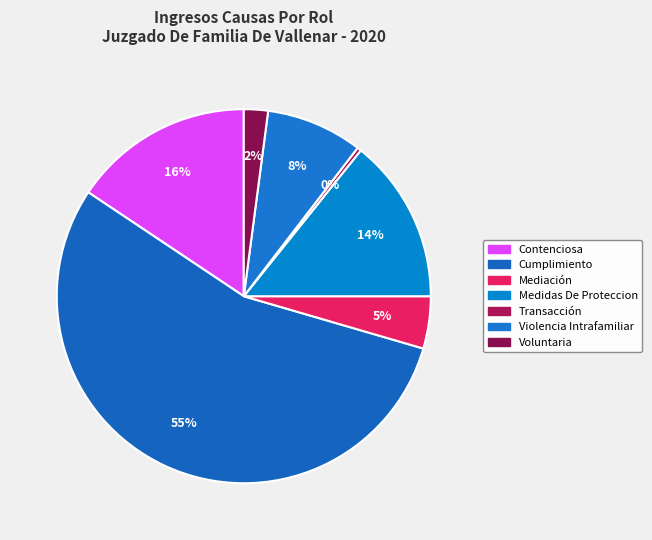

Do Violencia Intrafamiliar and Contenciosa together represent more than half of the pie?

No